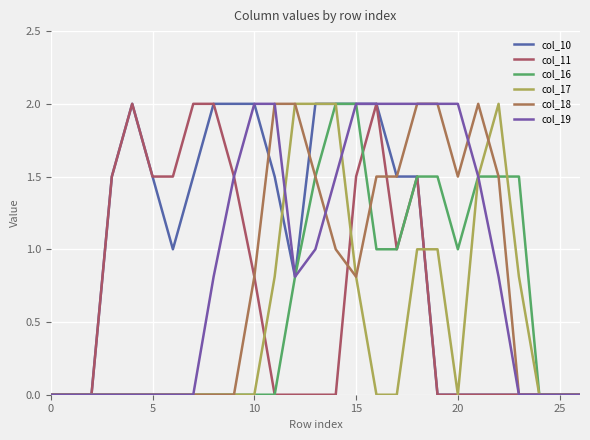

How many lines are shown in the chart?

6